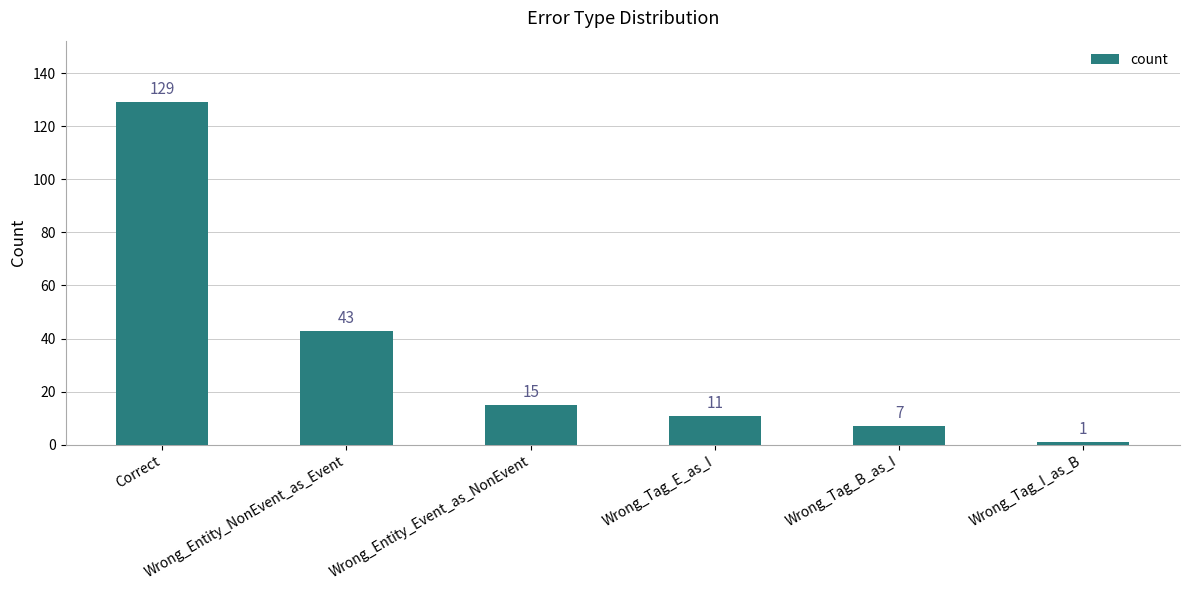

Reading left to right, what are all the values shown in this chart?

129	43	15	11	7	1